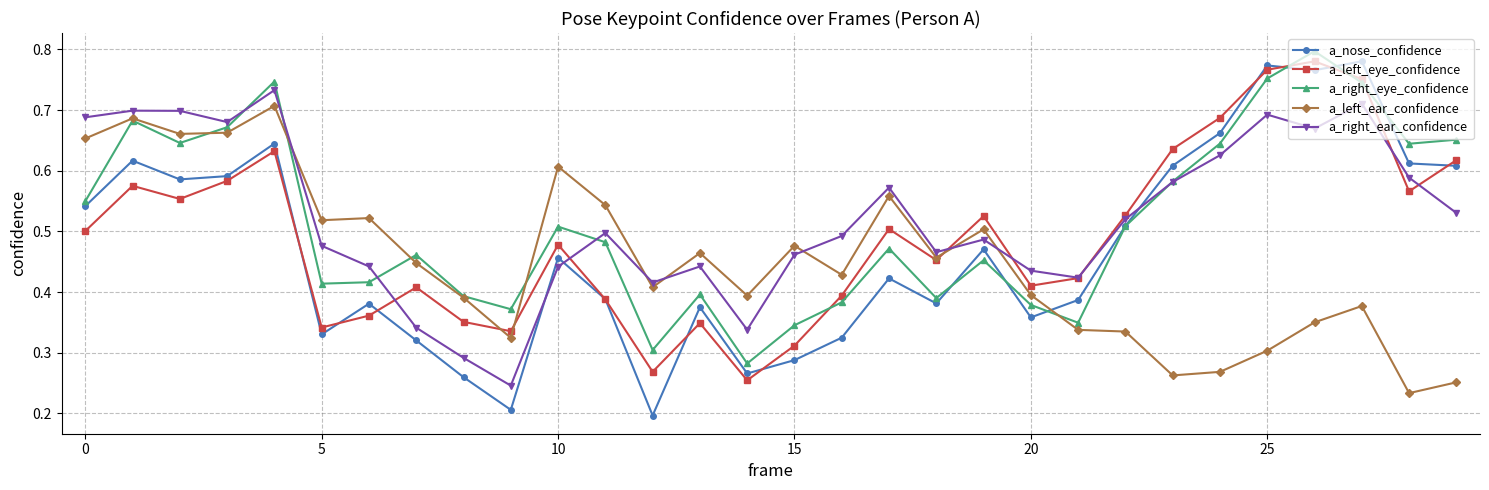

Which series has the largest range (max minus min)?

a_nose_confidence